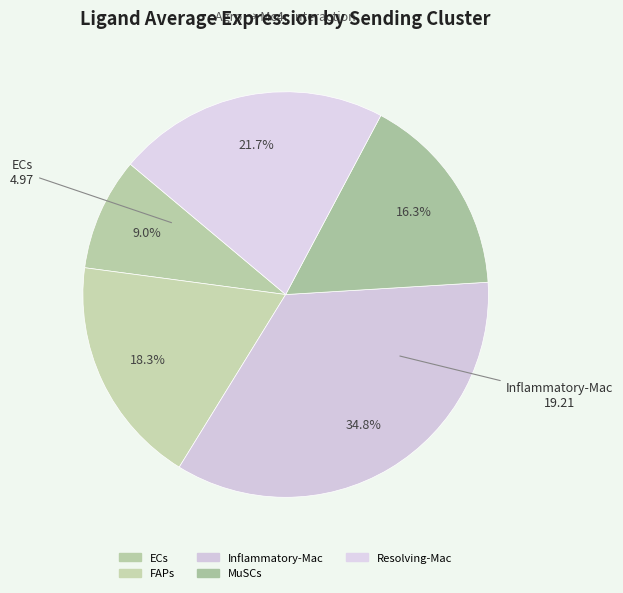

What is the change in value from Inflammatory-Mac to MuSCs?

-10.2